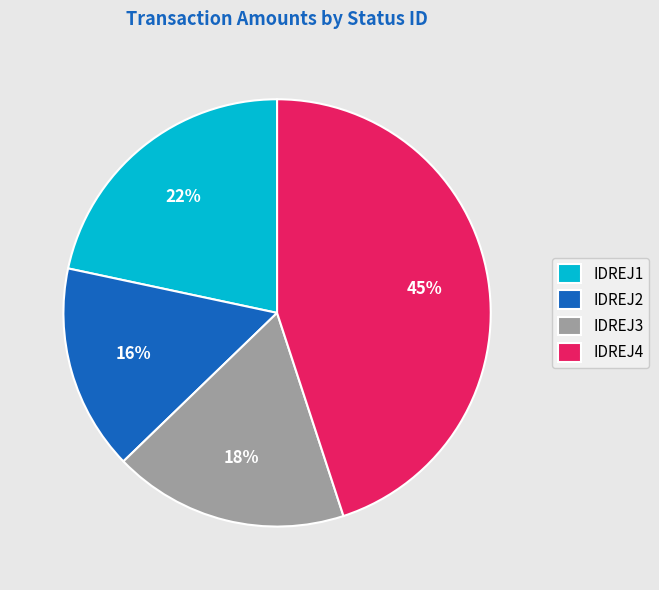

Does IDREJ4 account for over 50% of the chart?

No